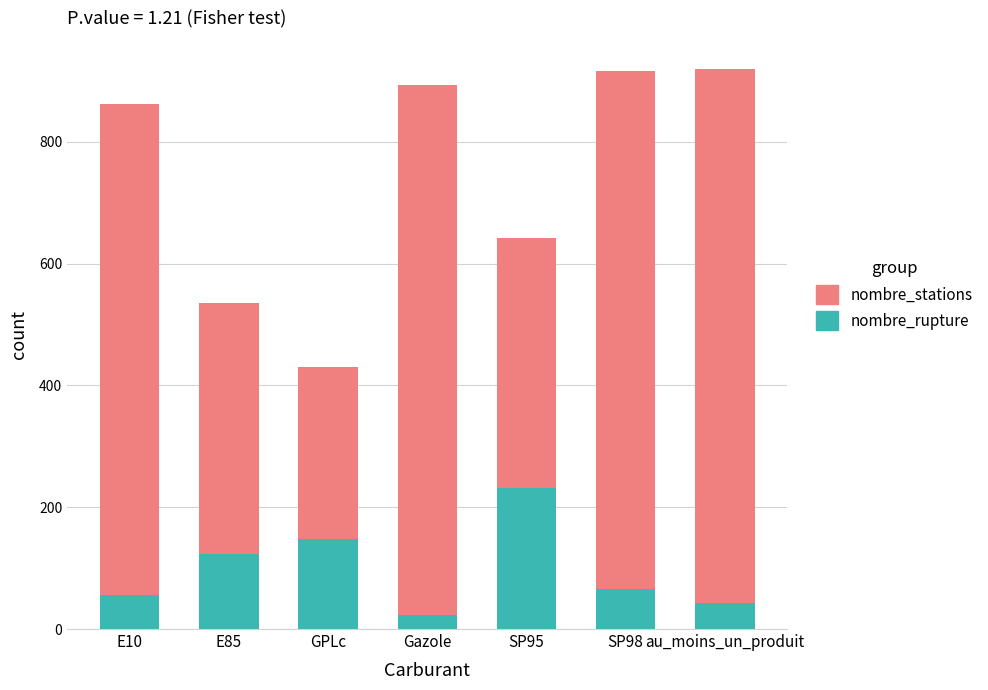

How many bars are there in total?

7